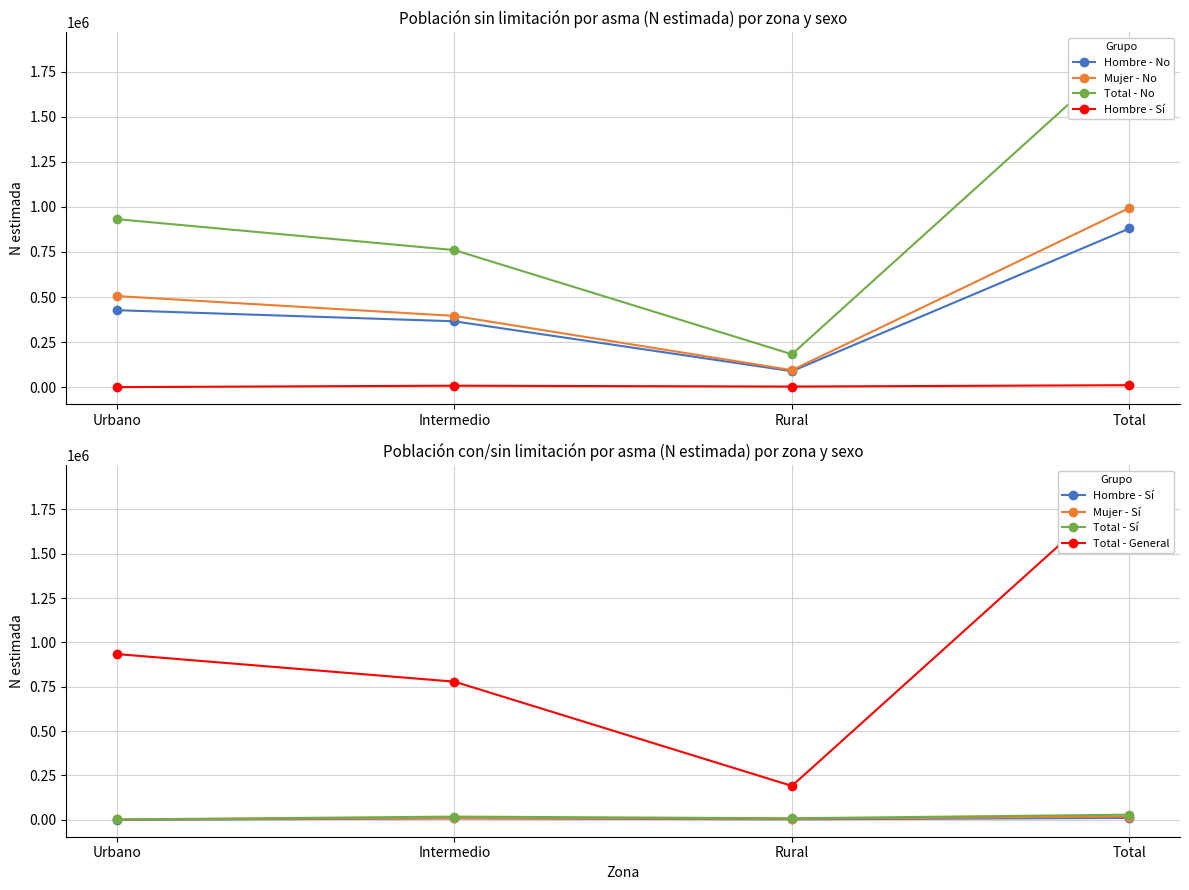

What is the value of the Hombre - Sí N estimada point at the 2nd from the left?

7802